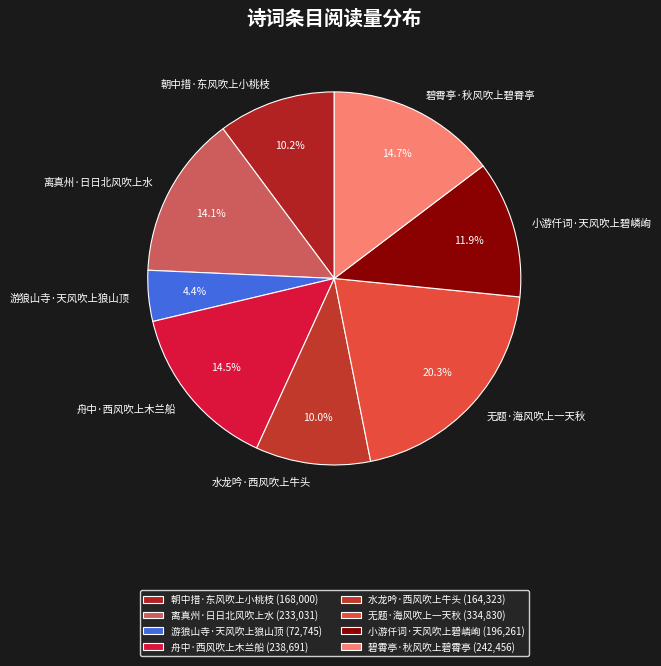

Which slice is the smallest?

游狼山寺·天风吹上狼山顶